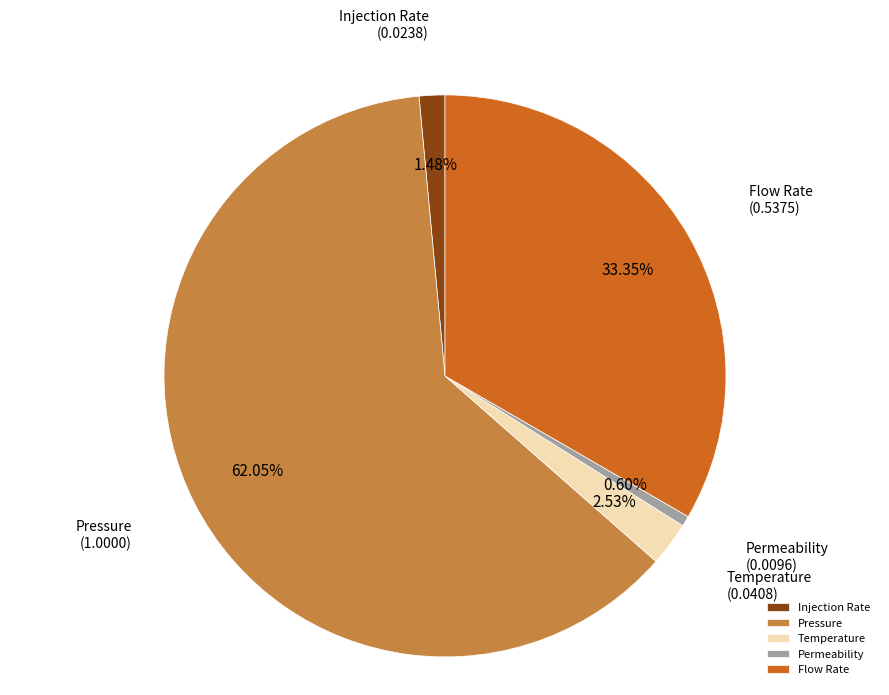

How many slices are in this pie chart?

5